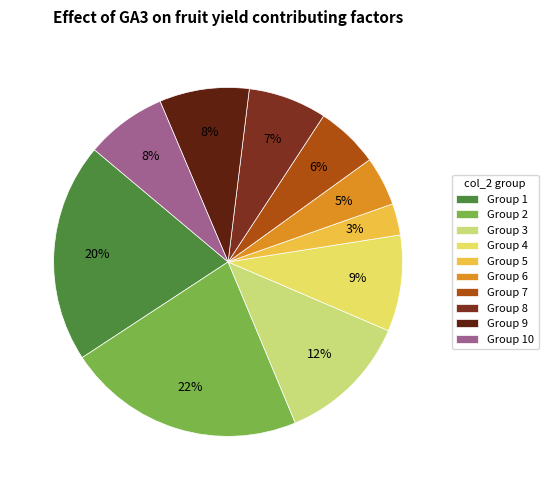

Count the number of slices in the pie.

10